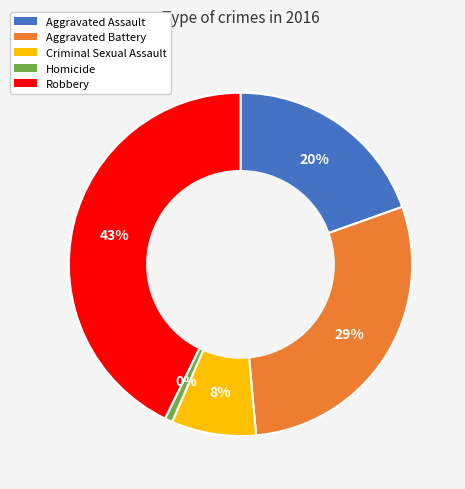

What percentage is NOT represented by Aggravated Battery?

71.0%